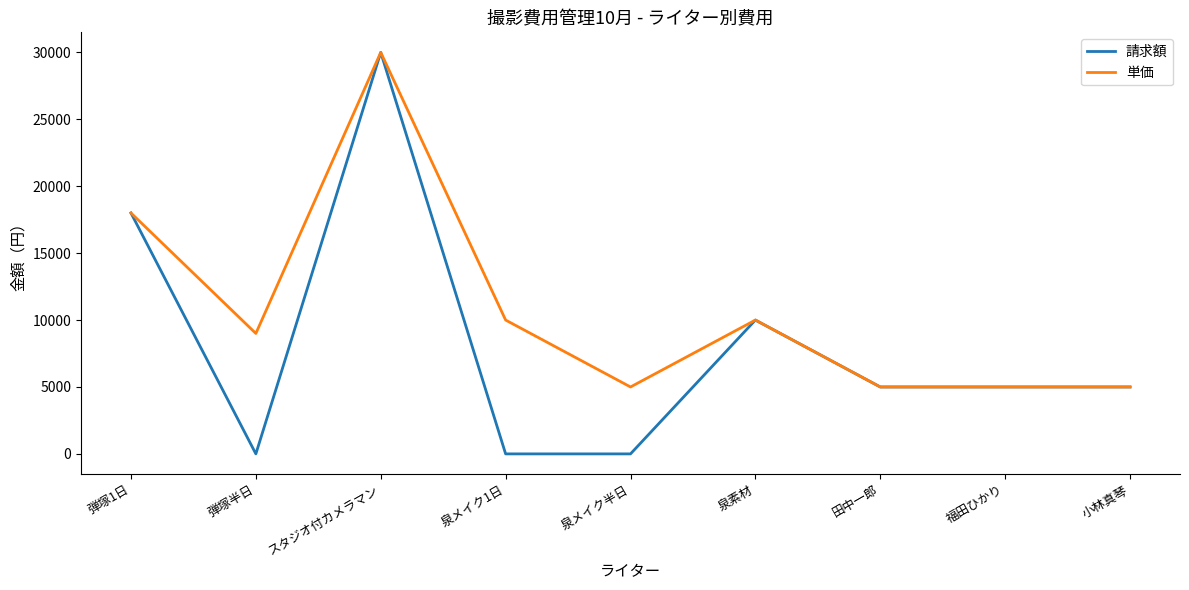

Is the value of 単価 at 泉メイク半日 greater than the value of 請求額 at スタジオ付カメラマン?

No